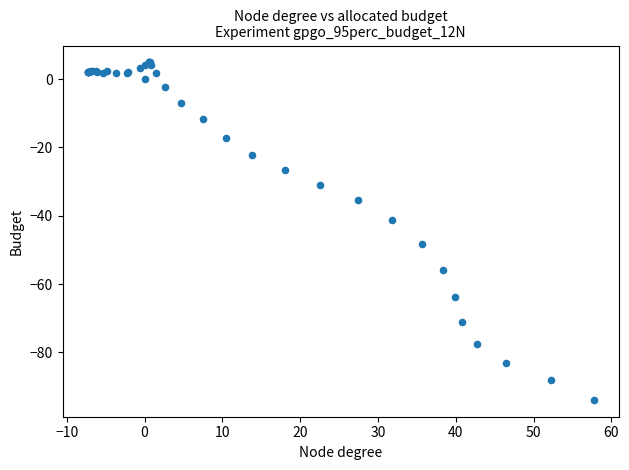

What Y value in the scatter plot is closest to -44?

-41.2